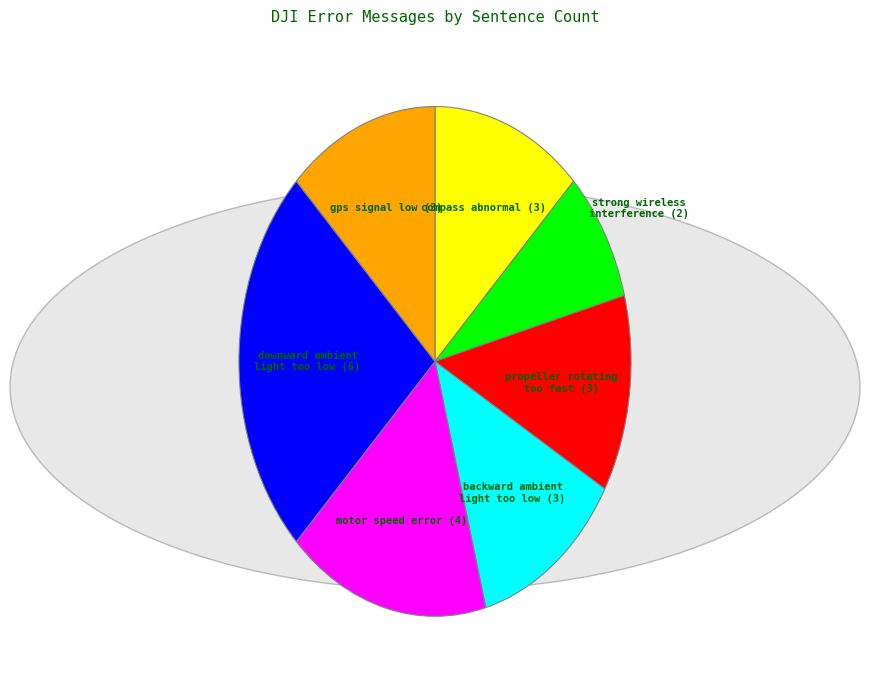

Is there a majority slice in this chart?

No